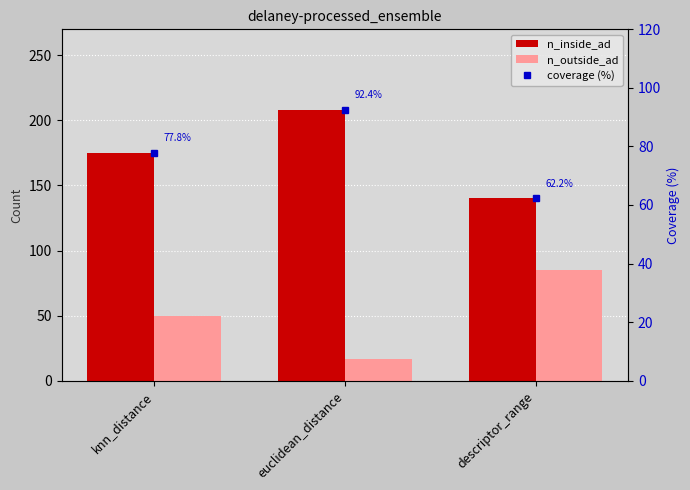

The value of n_outside_ad at descriptor_range is 85.0. True or false?

True